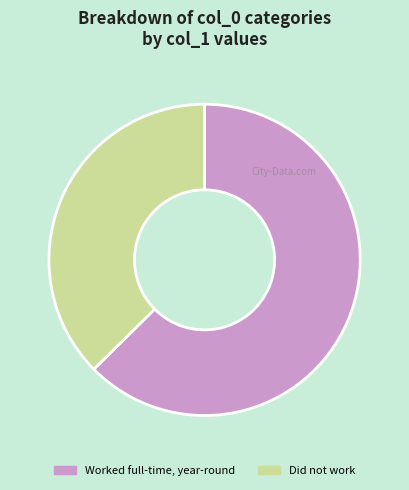

Is the sum of Did not work and Worked full-time, year-round greater than half?

Yes